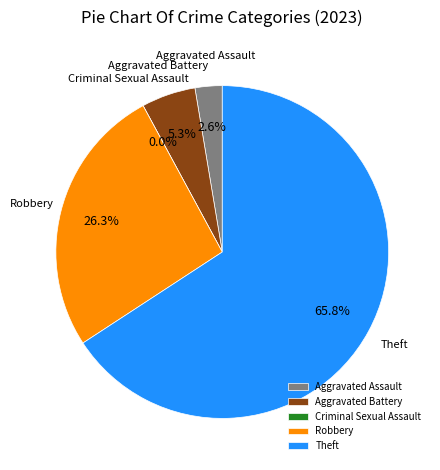

Combined, what portion of the pie is Criminal Sexual Assault and Aggravated Assault?

2.6%